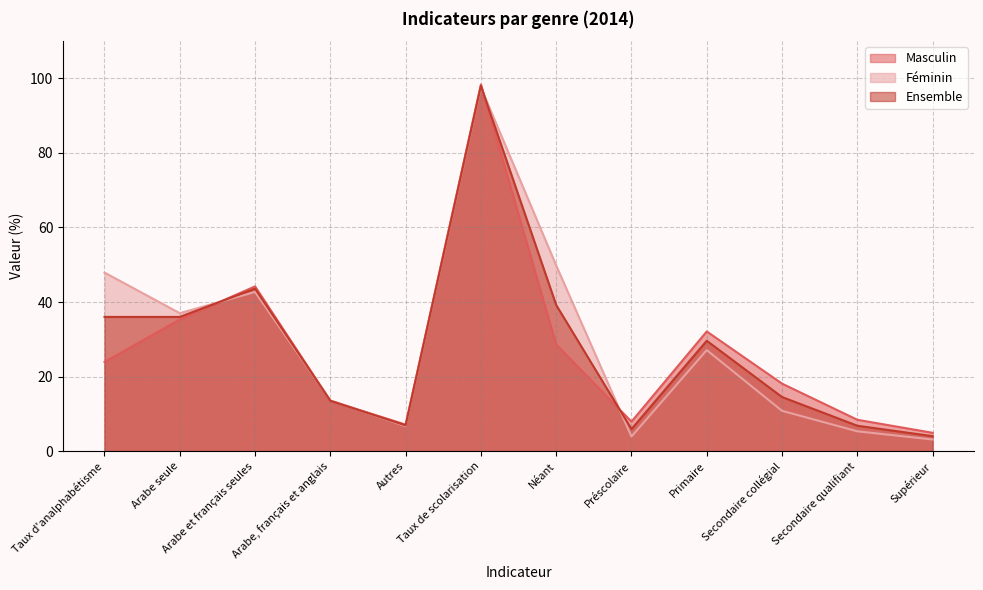

How many lines are shown in the chart?

3